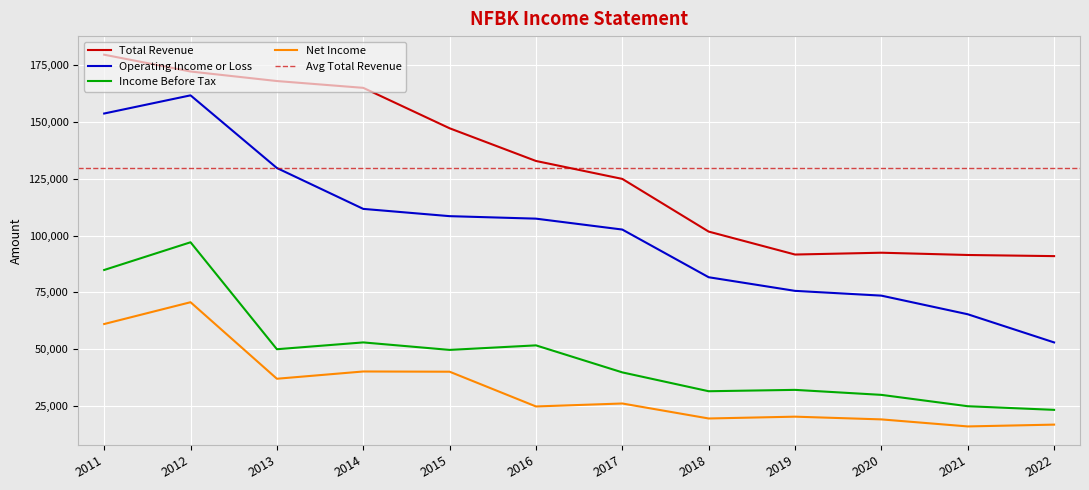

Between 2013 and 2017, which series saw the biggest shift?

Total Revenue